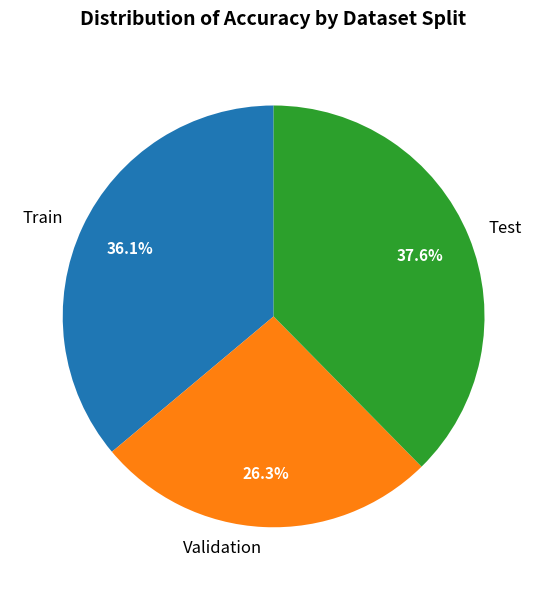

To the nearest percent, what is the combined percentage of Train and Validation?

62%